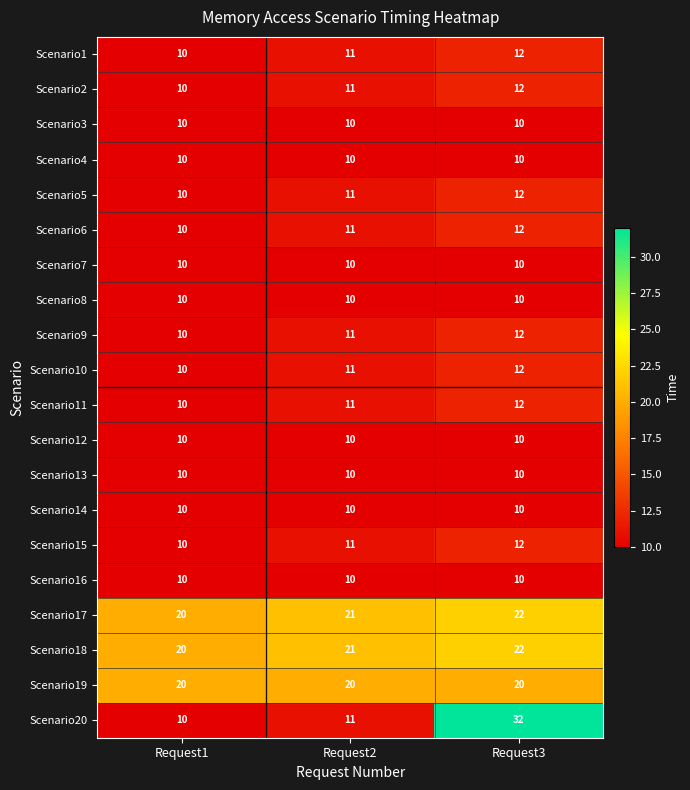

What is the minimum value for Scenario16?

10